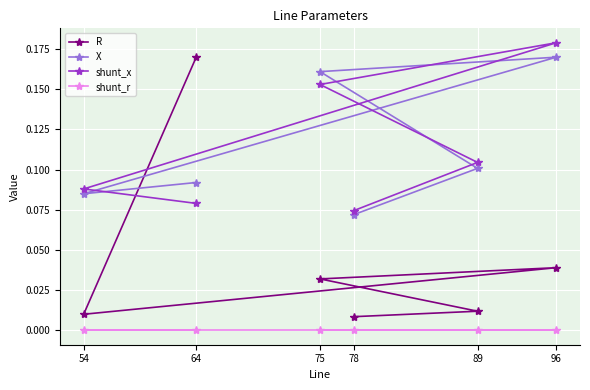

True or false: shunt_x has more than 2 interior local peaks.

False